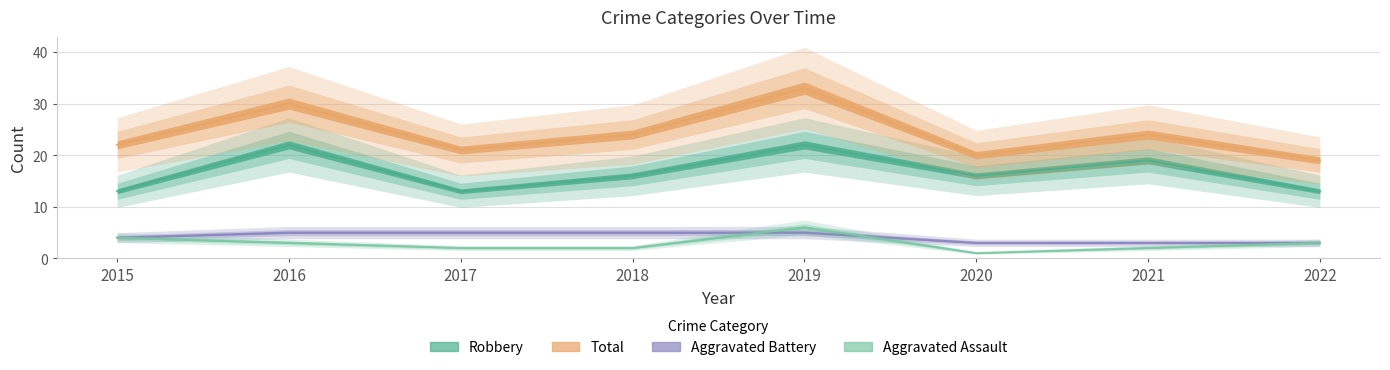

The Robbery series shows 13 at 2022. True or false?

True